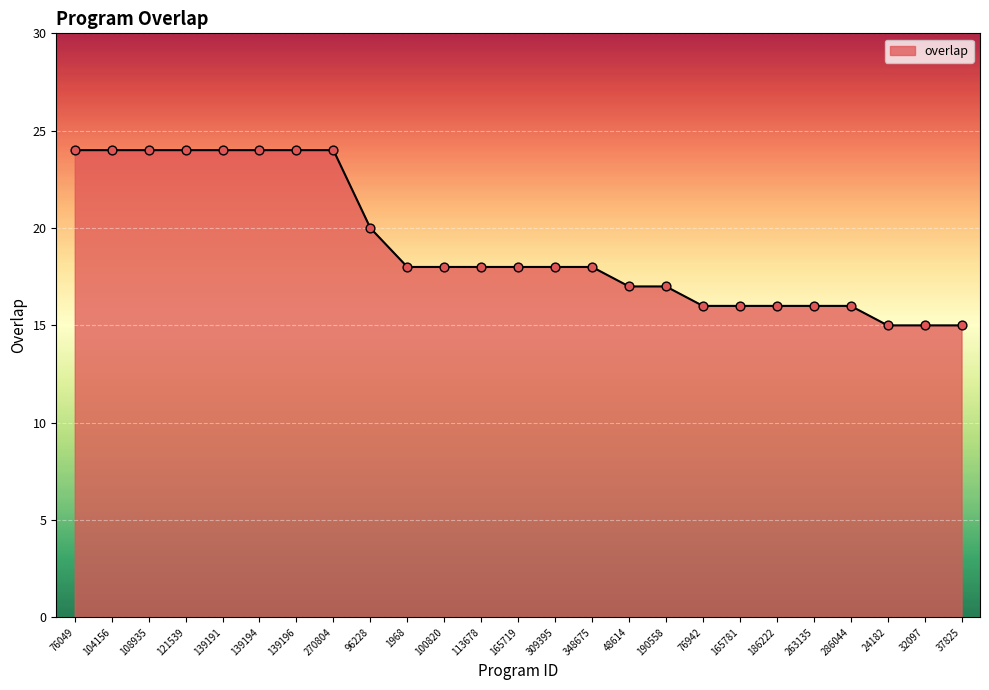

Approximately how many times larger is the value at 348675 compared to 76942?

1.1